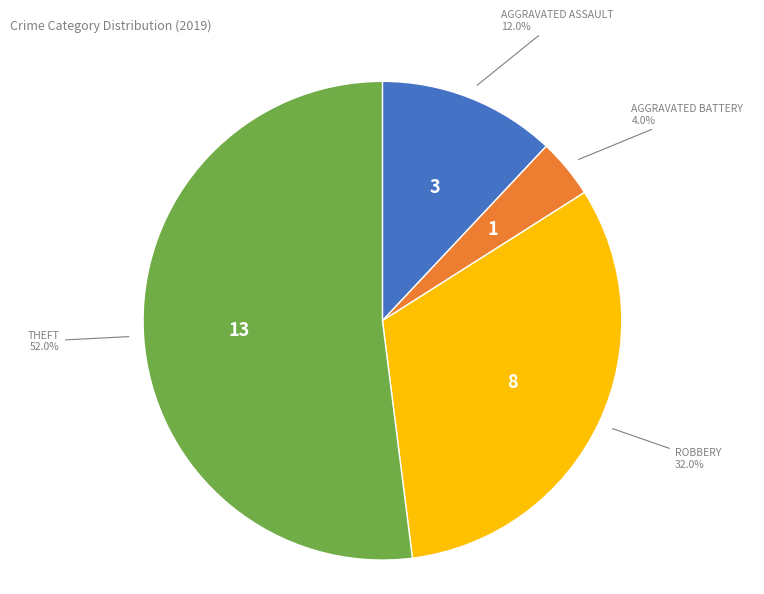

Is there any slice that represents more than half of the pie?

Yes